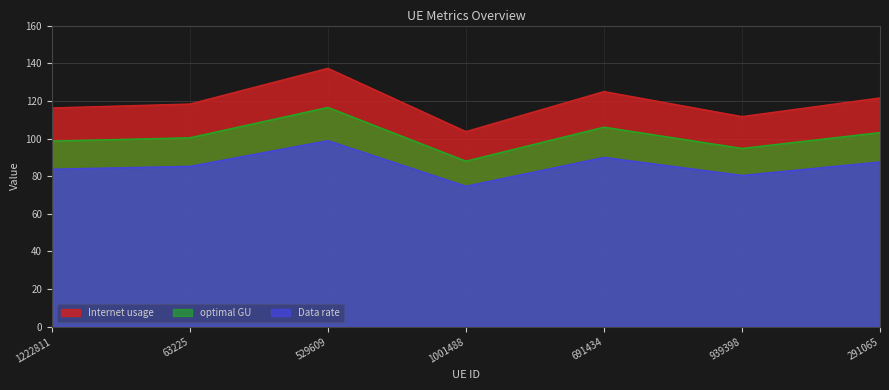

Between 939398 and 291065, which series saw the biggest shift?

Internet usage